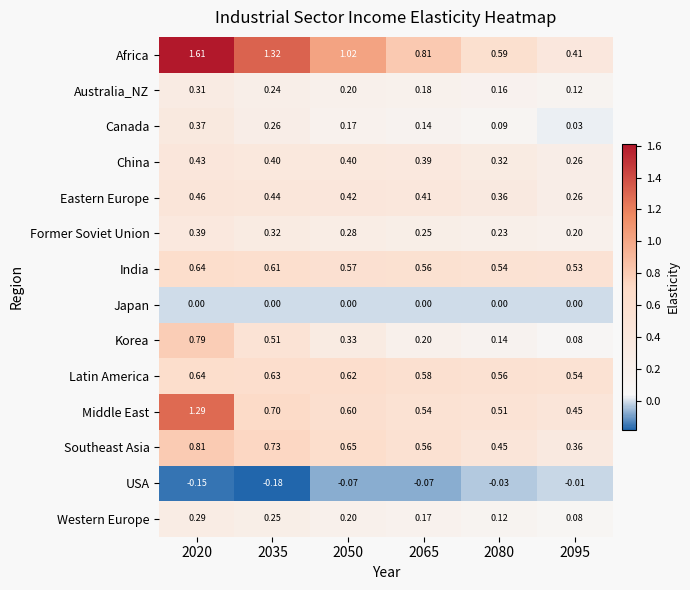

At how many categories does at least one series exceed 1?

3